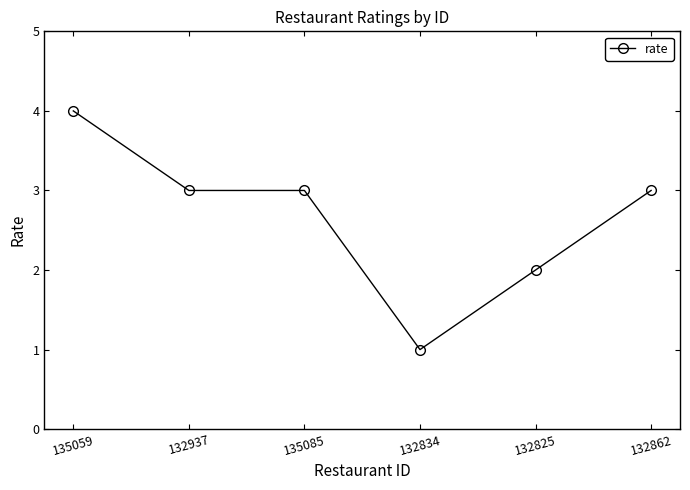

What position from the left is 135059?

1